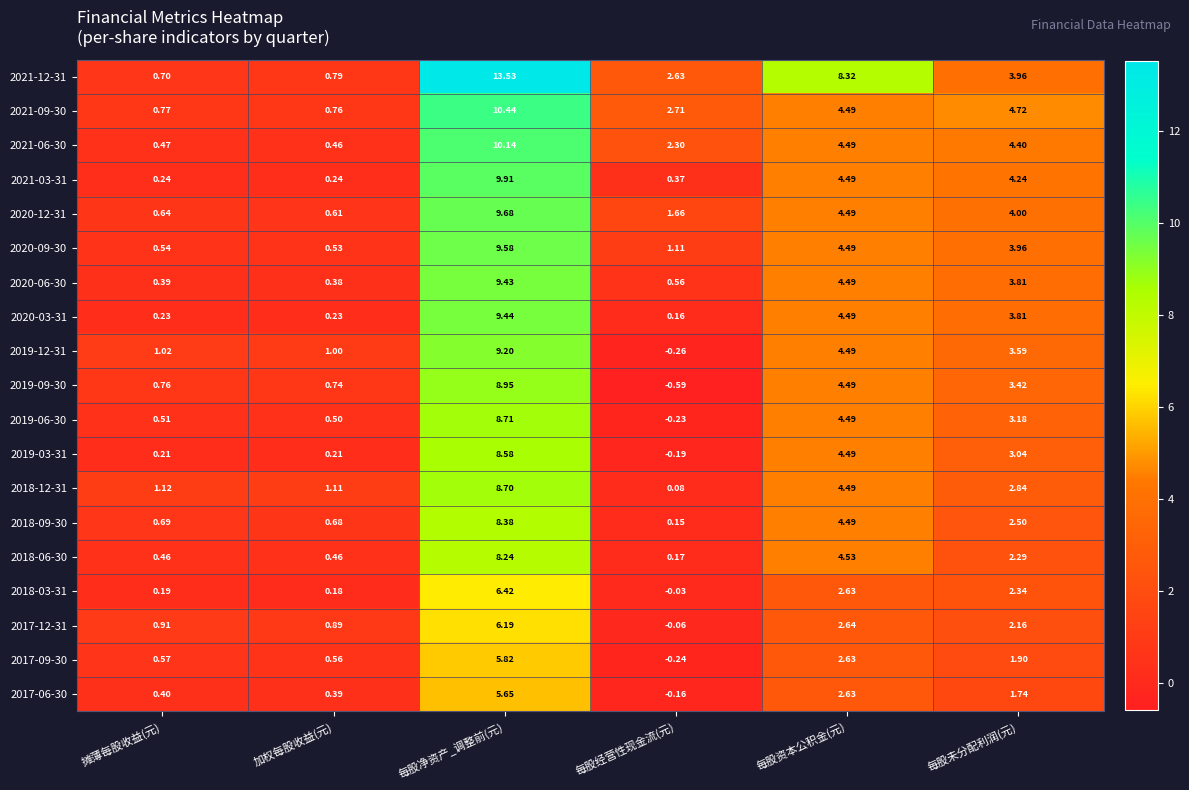

List the labels in order of 2020-12-31 value, largest first.

每股净资产_调整前(元), 每股资本公积金(元), 每股未分配利润(元), 每股经营性现金流(元), 摊薄每股收益(元), 加权每股收益(元)